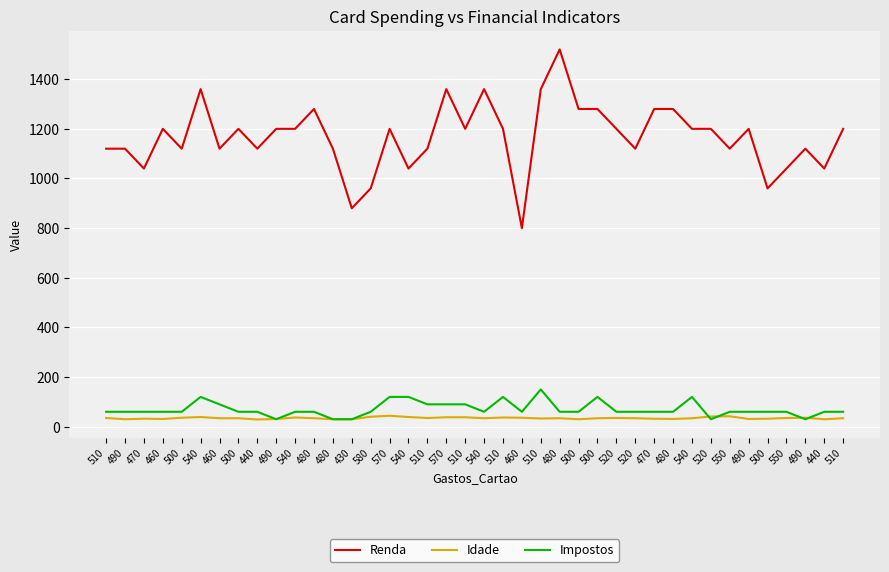

How many interior local peaks does the Idade series have?

9